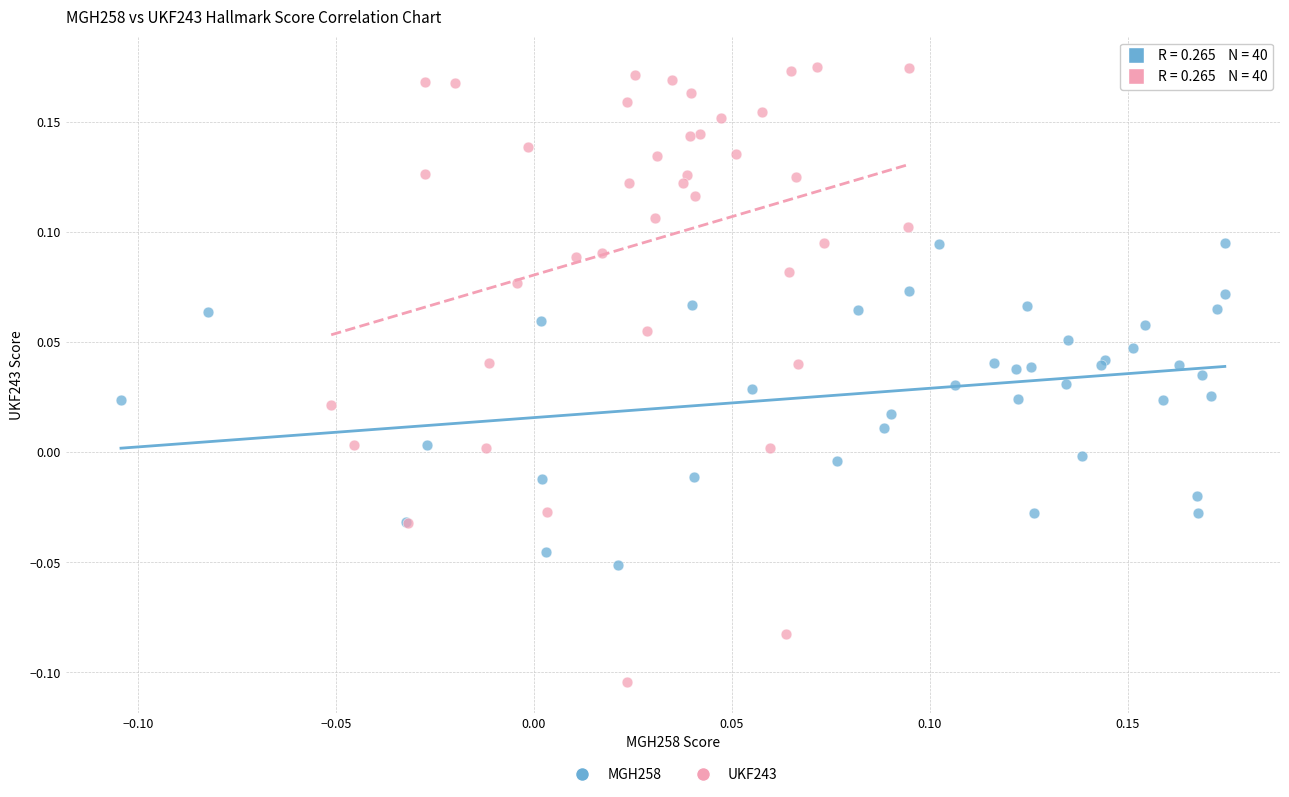

What are all the series names shown in the legend?

MGH258, UKF243